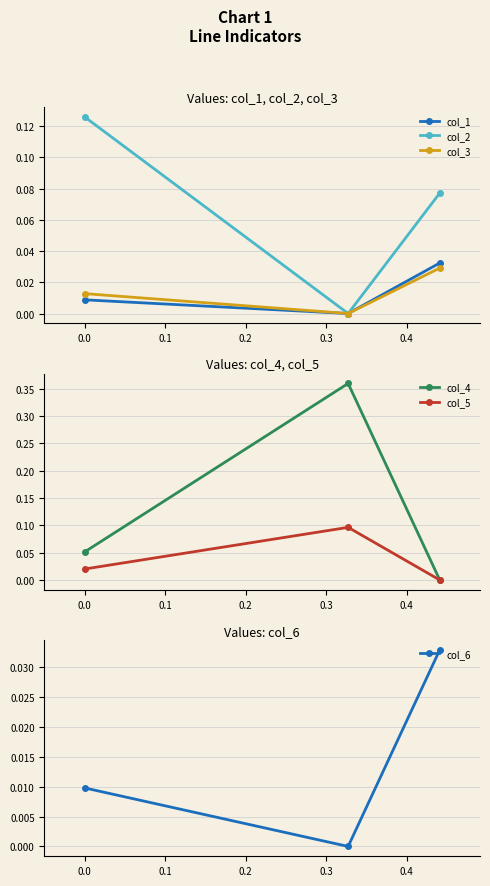

True or false: col_2 has a value of 0.0 at −0.1.

False